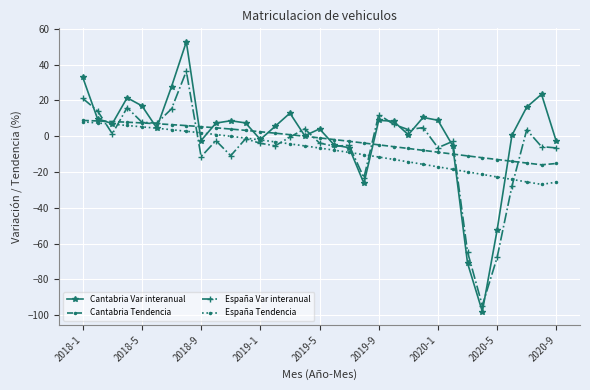

In Cantabria Var interanual, how many points are lower than both neighbors (excluding endpoints)?

8